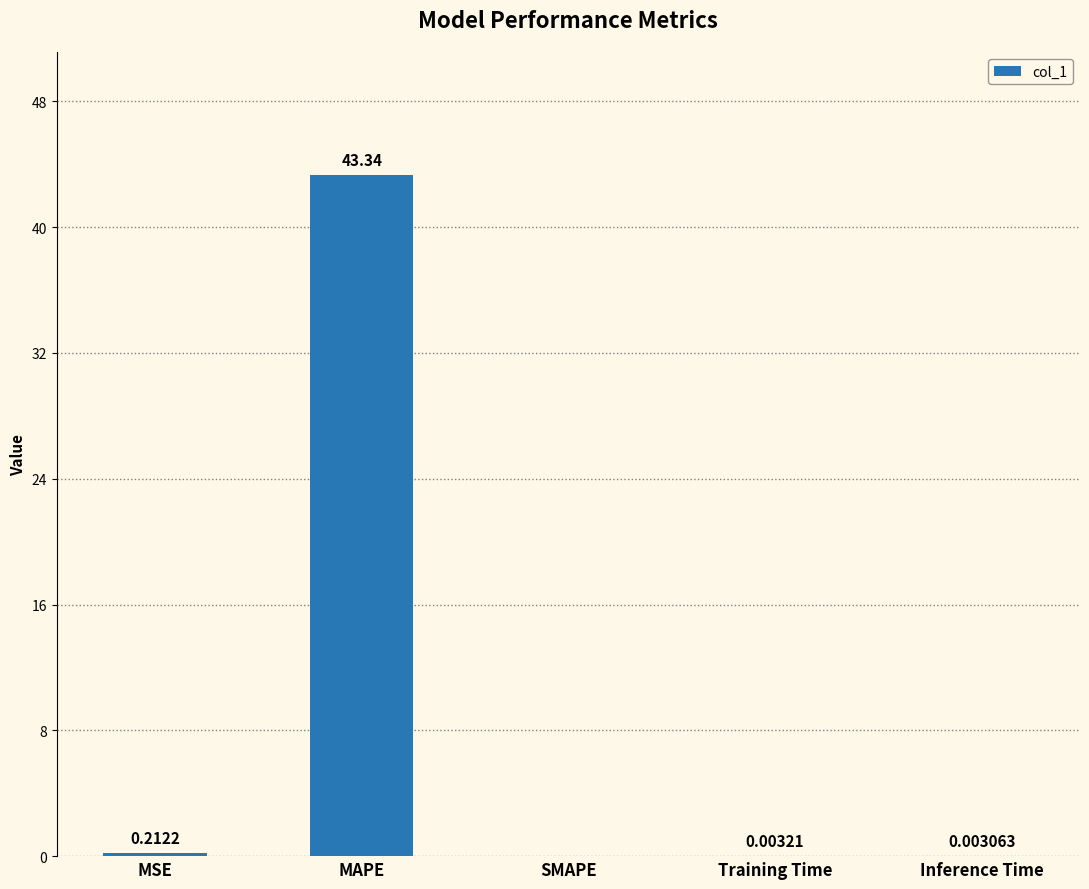

What is the sum of all values?

43.6